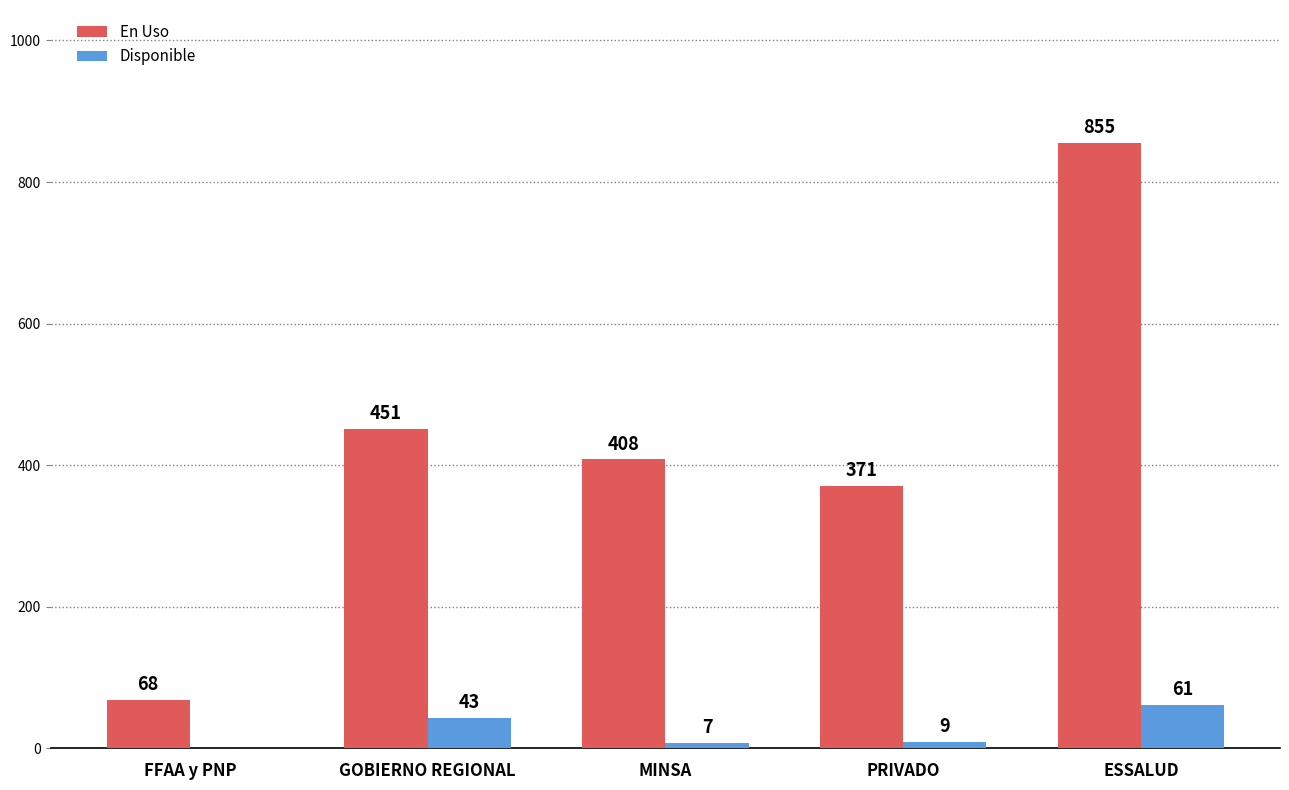

What is the highest value of the En Uso series?

855